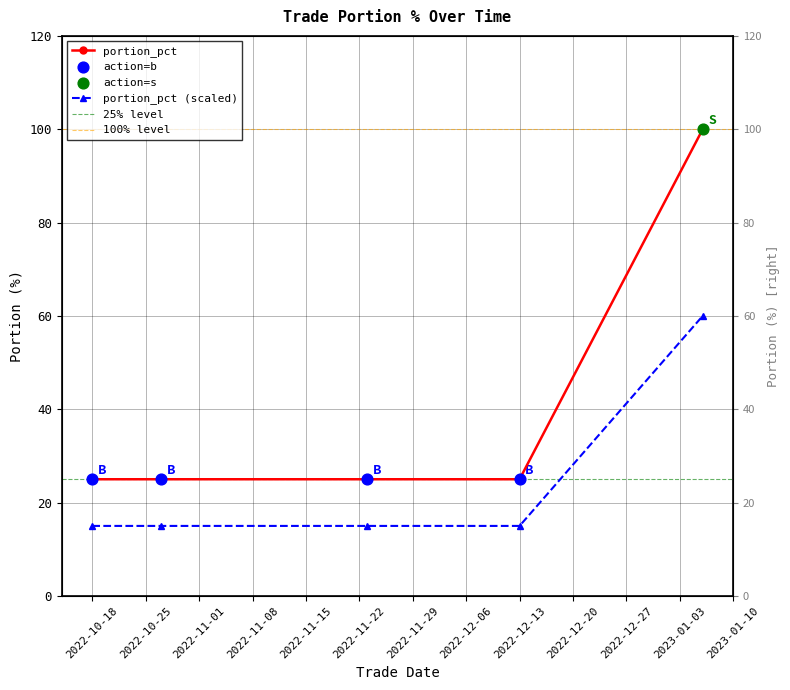

Between 2022-10-18 and 2022-11-23, which is larger?

2022-10-18